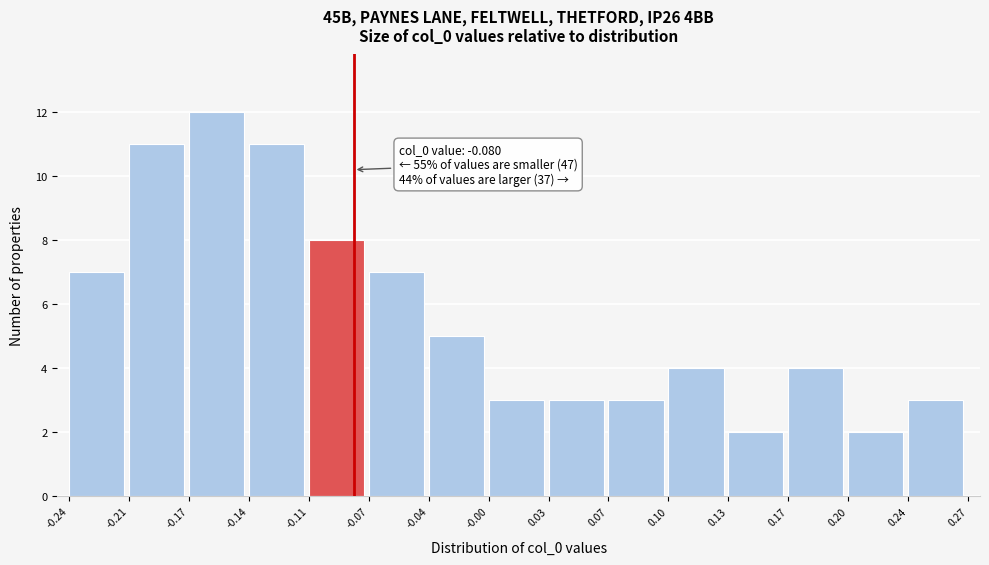

Over which range of the x-axis is the bar tallest?

-0.17 to -0.14